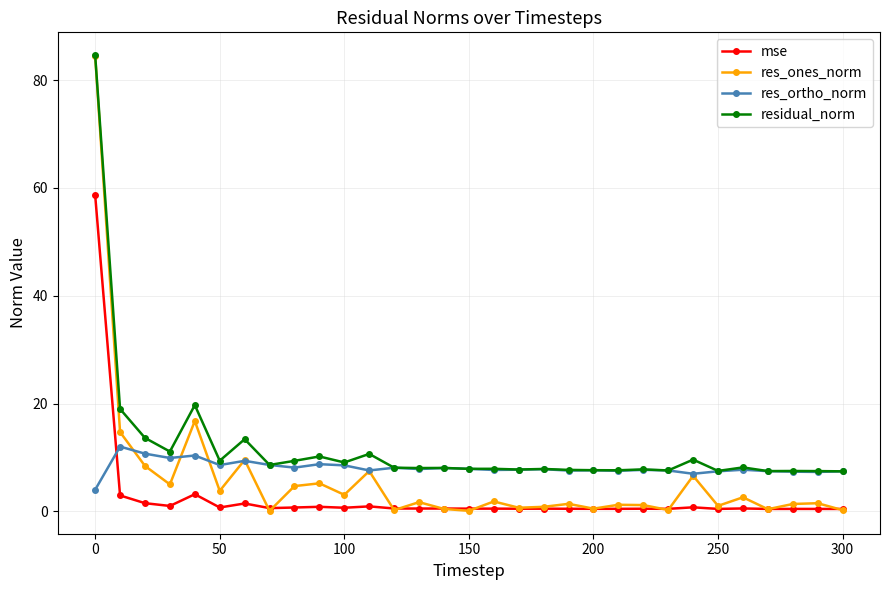

True or false: res_ortho_norm has more than 1 interior local peaks.

True